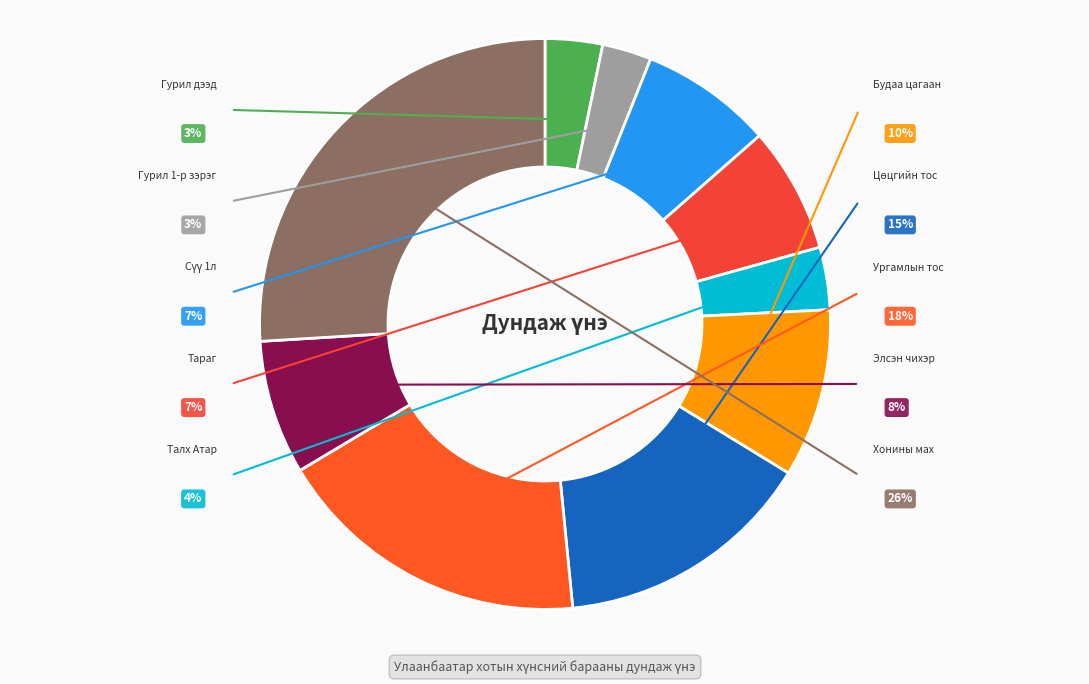

What is the ratio of the value at Гурил дээд to the value at Ургамлын тос?

0.2